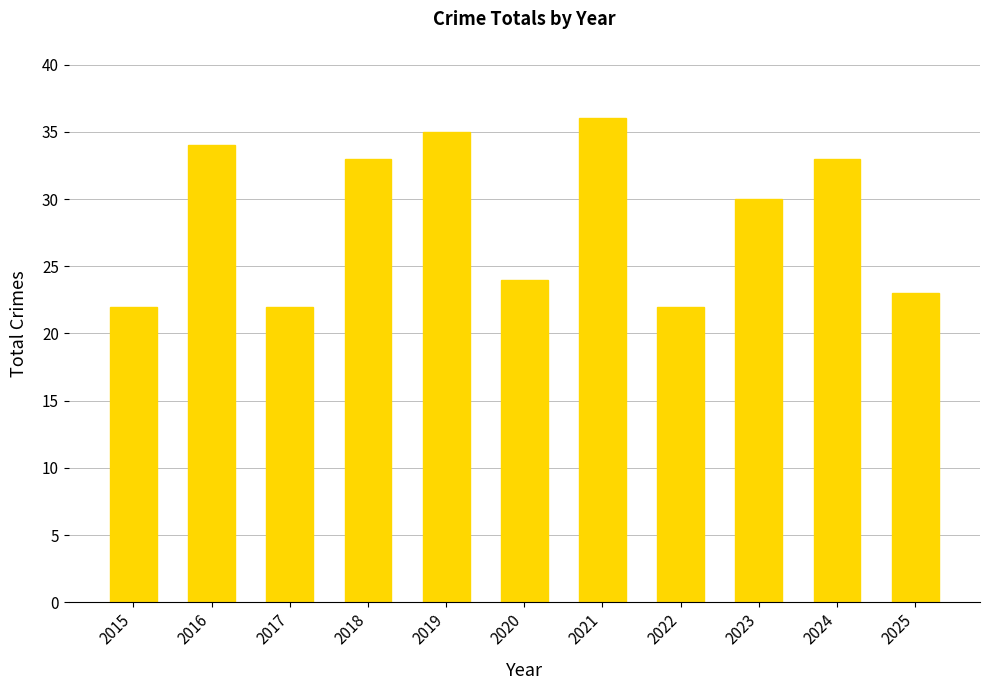

Are the bars horizontal?

No